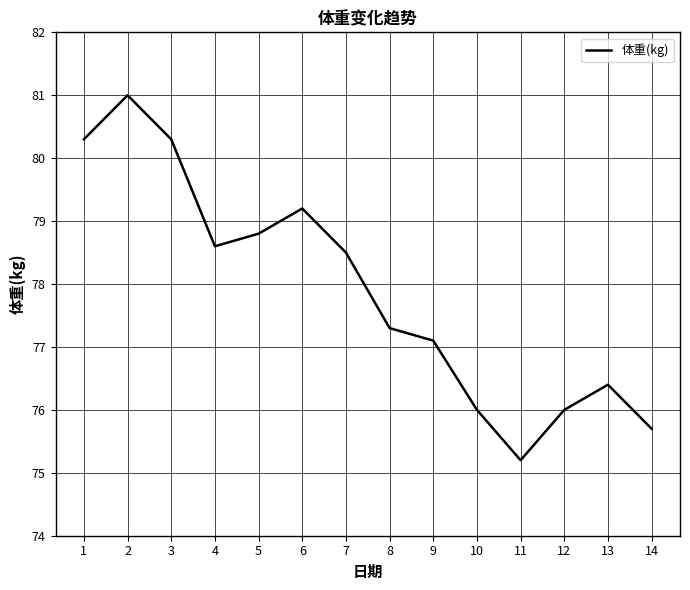

Reading left to right, list all the values displayed in this chart.

1=80.3	2=81.0	3=80.3	4=78.6	5=78.8	6=79.2	7=78.5	8=77.3	9=77.1	10=76.0	11=75.2	12=76.0	13=76.4	14=75.7